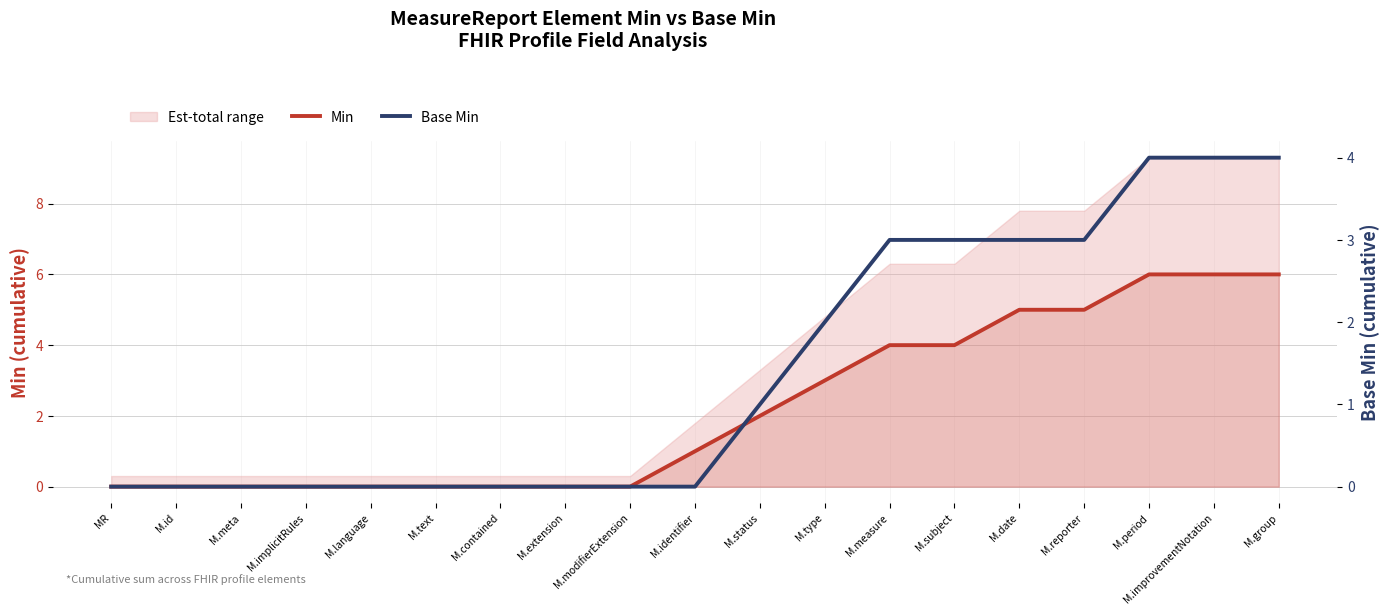

Which category has the highest value in the Base Min series?

M.period